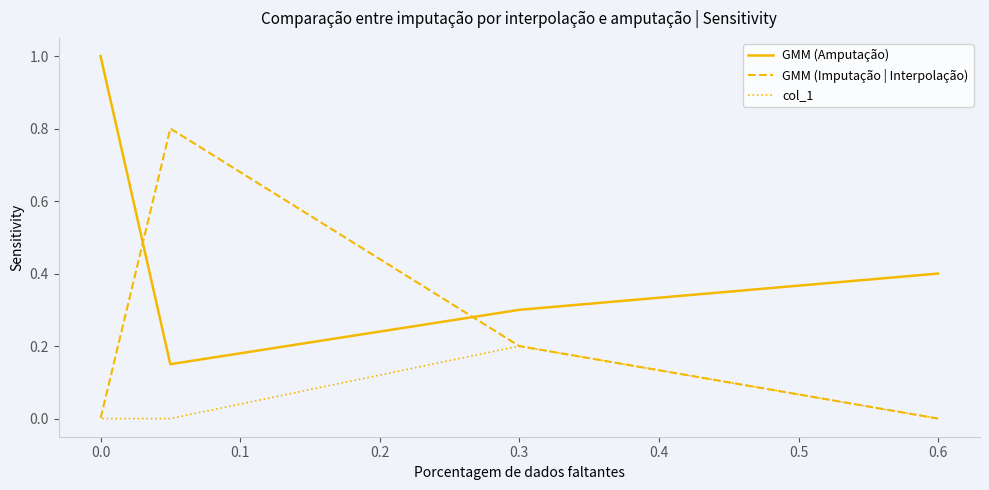

List the series in order of their peak value, lowest first.

col_1, GMM (Imputação | Interpolação), GMM (Amputação)